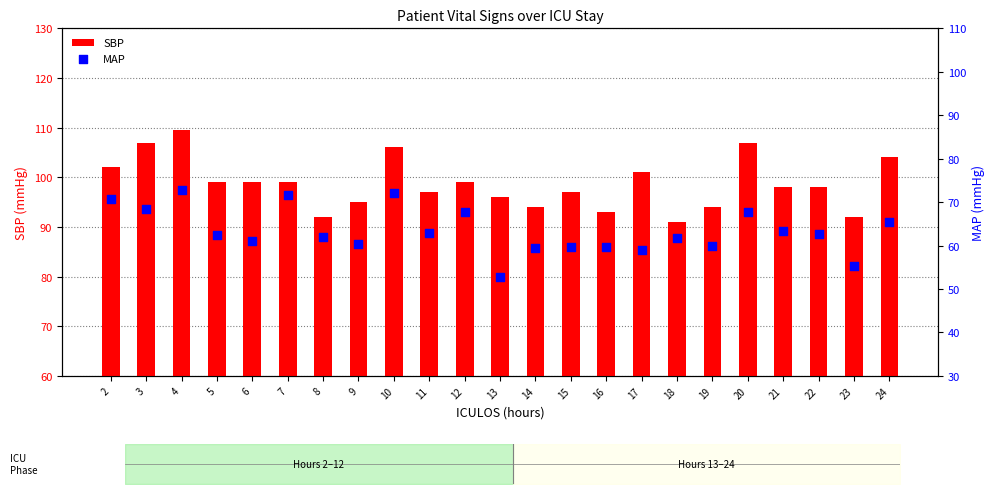

What are all the series names shown in the legend?

SBP, MAP